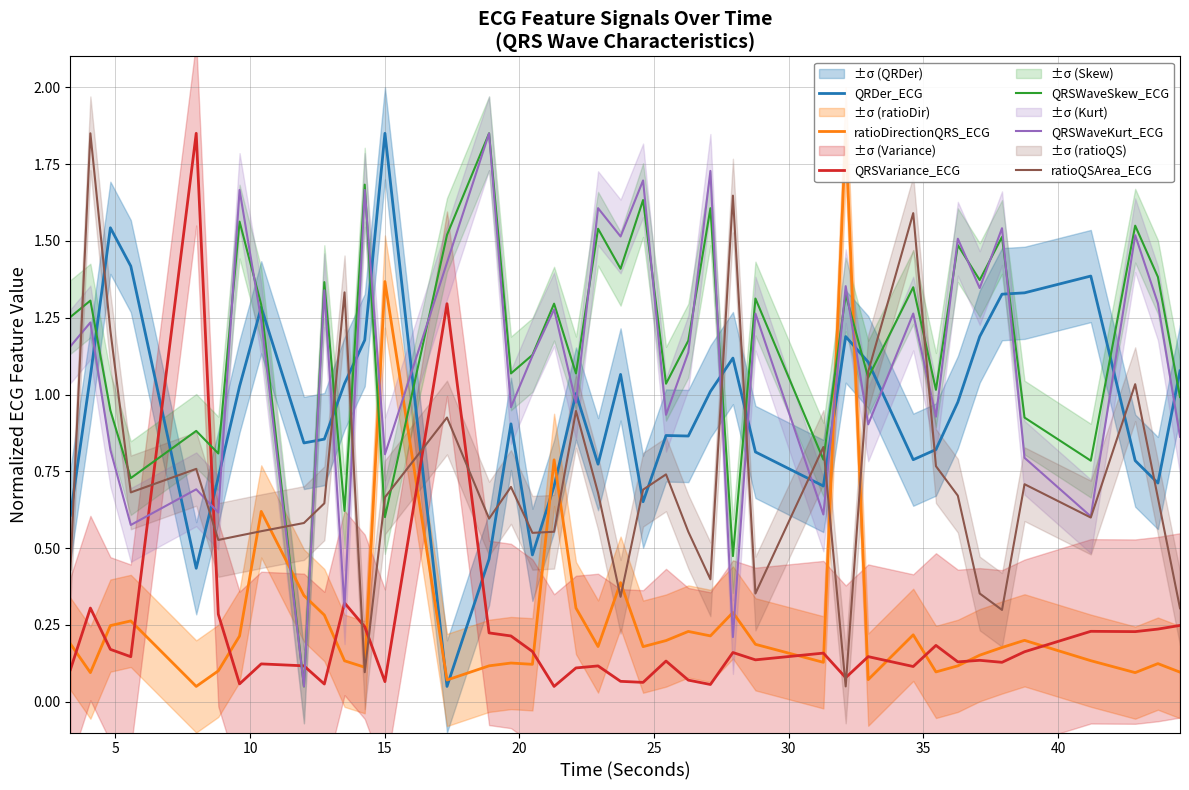

What are all the series names shown in the legend?

QRDer_ECG, ratioDirectionQRS_ECG, QRSVariance_ECG, QRSWaveSkew_ECG, QRSWaveKurt_ECG, ratioQSArea_ECG